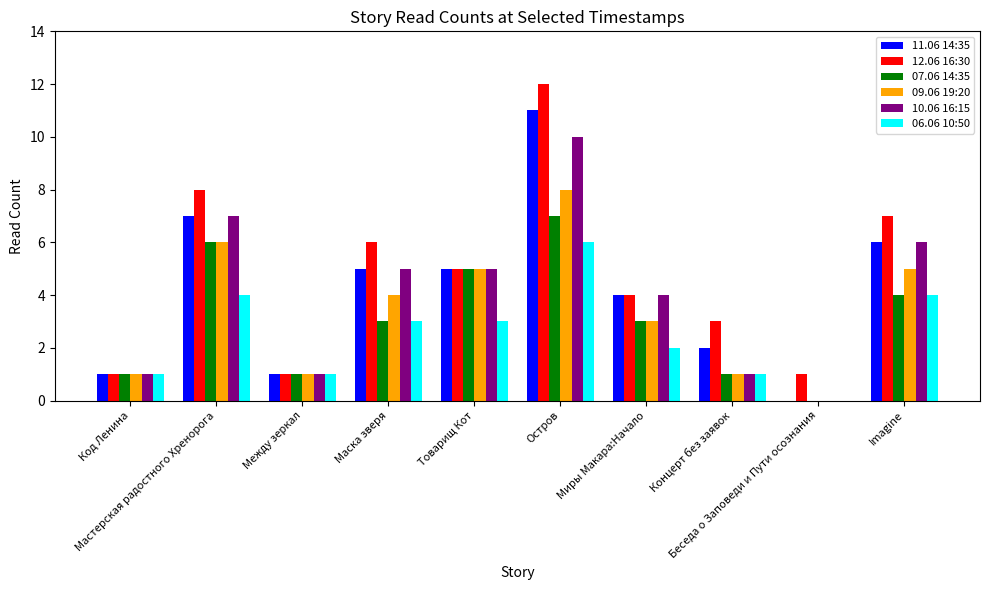

Count the 07.06 14:35 values in the range 1 to 5.

7